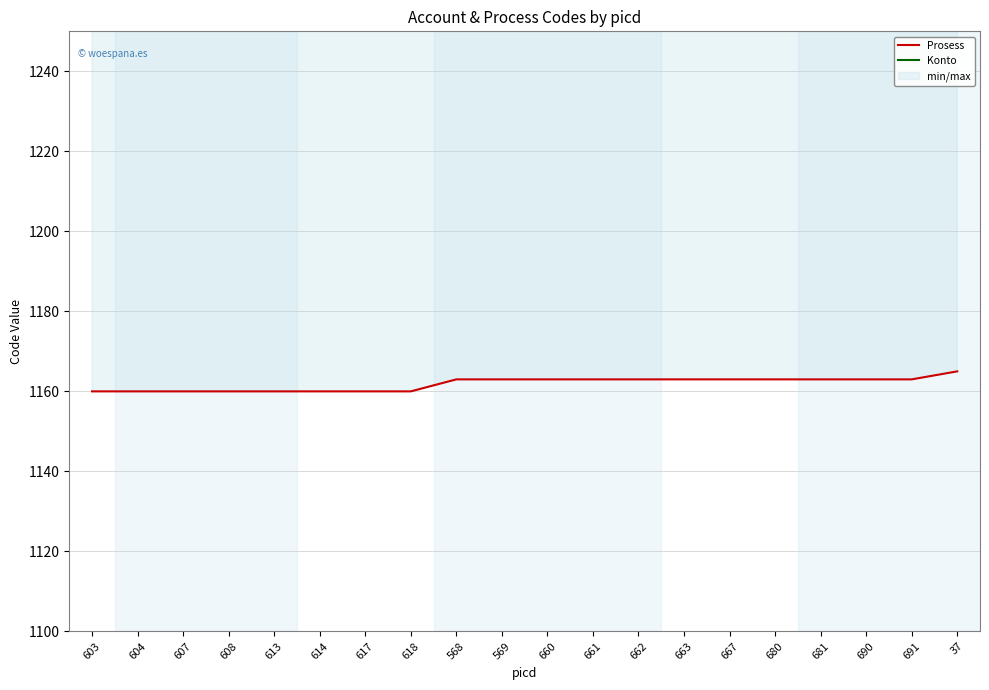

Which series has the largest total across all categories?

Konto